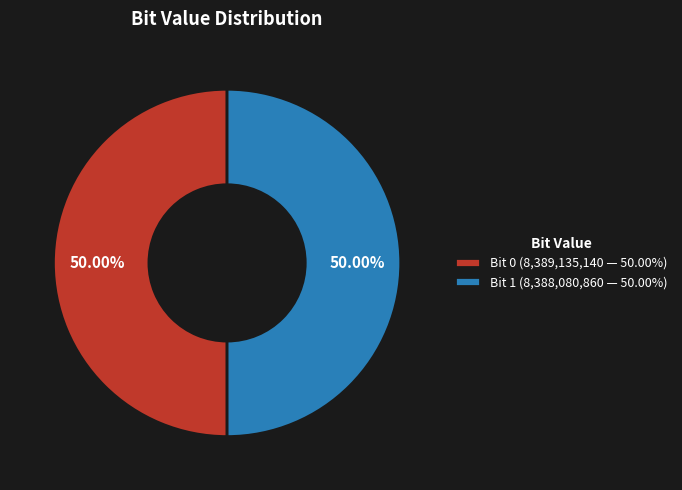

Combined, do Bit 0 (8,389,135,140 — 50.00%) and Bit 1 (8,388,080,860 — 50.00%) account for over 50%?

Yes